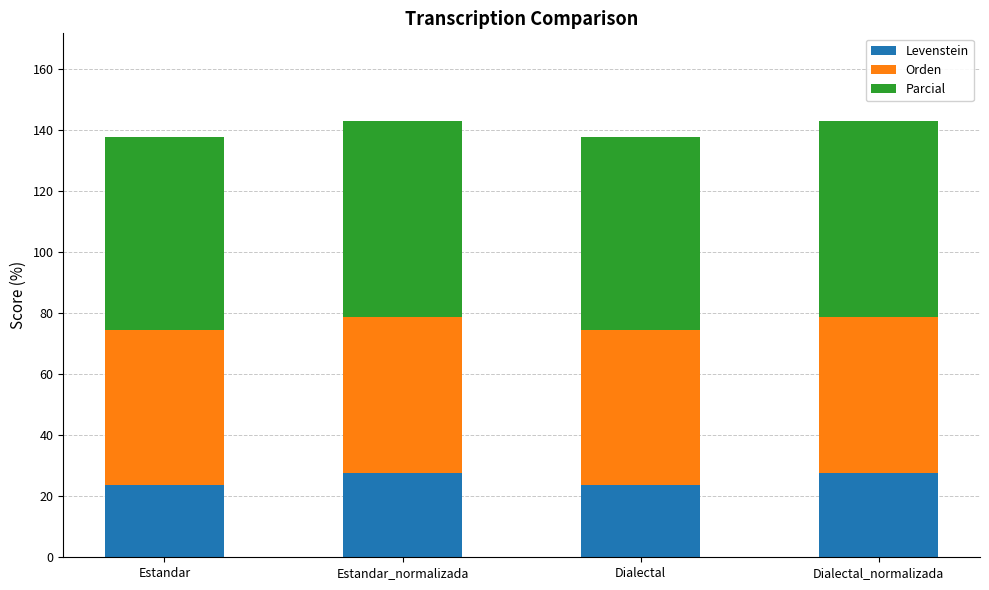

What is the difference between the maximum and second lowest values in the Levenstein series?

3.7